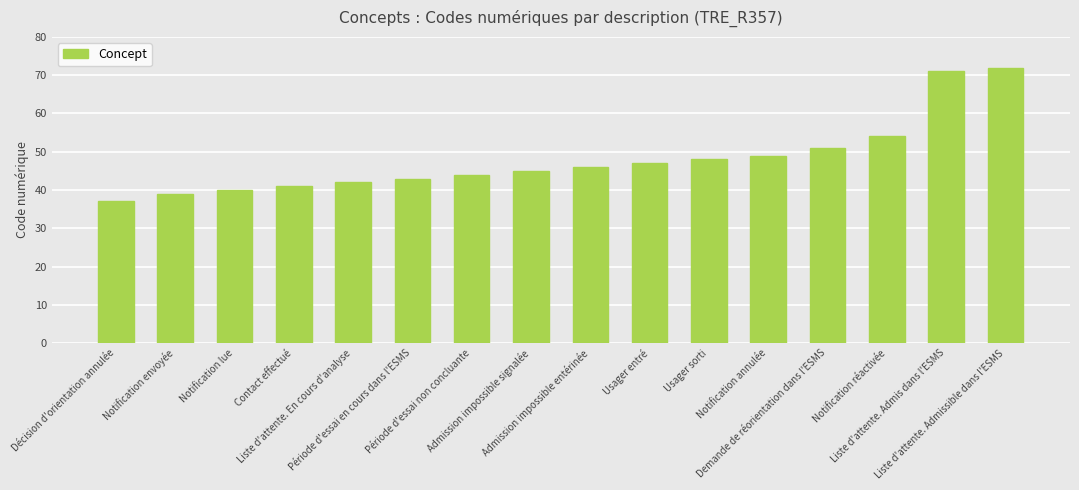

What is the greatest value displayed?

72